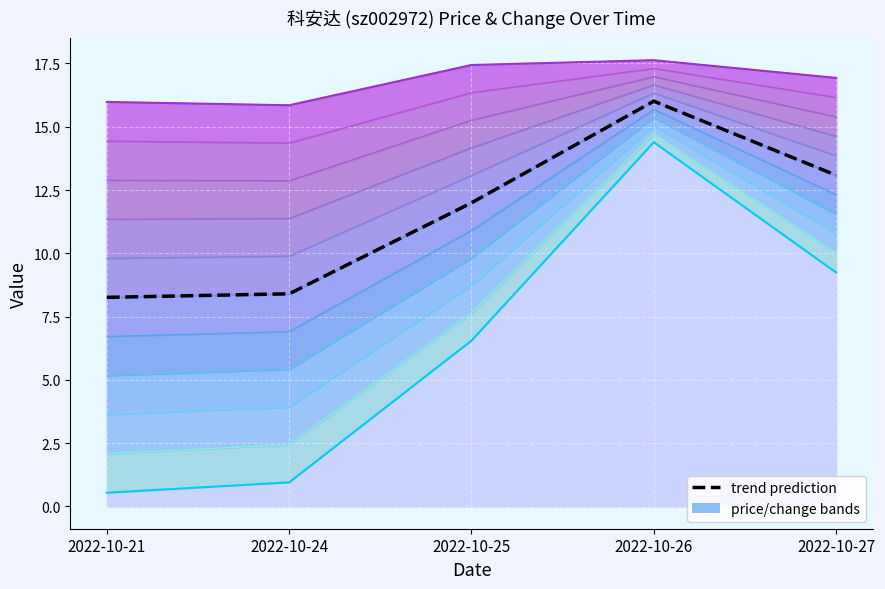

List the labels in order of value, smallest first.

2022-10-21, 2022-10-24, 2022-10-25, 2022-10-27, 2022-10-26